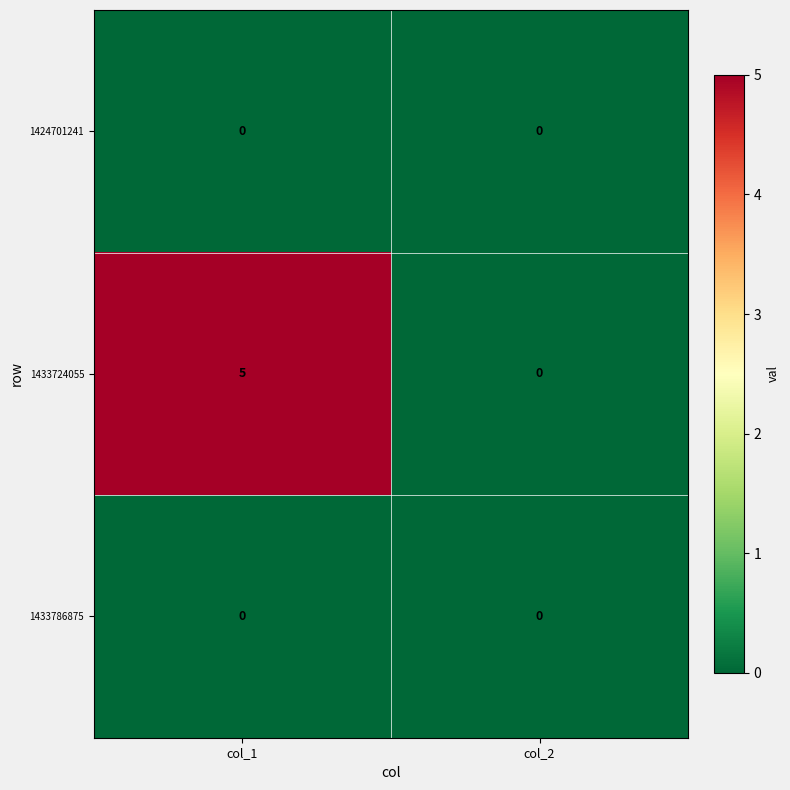

What is the total value across all series at col_1?

5